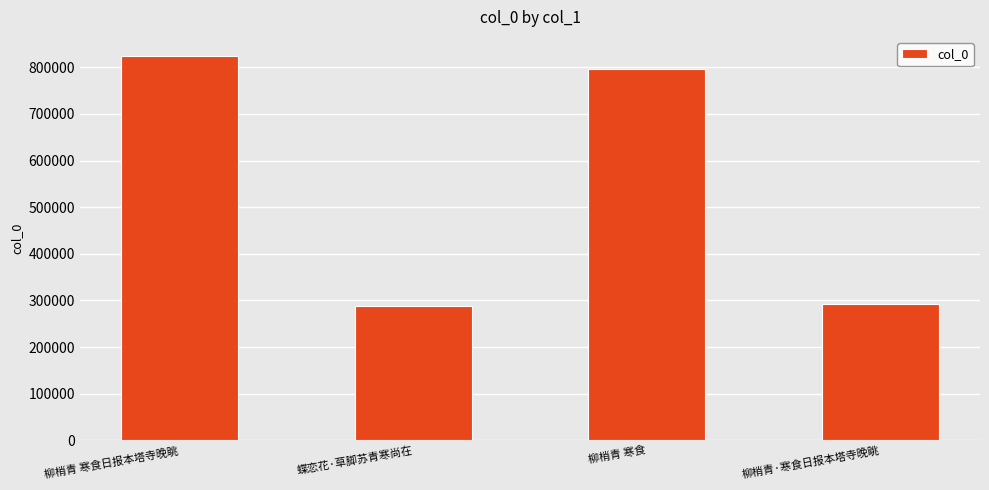

Which has a higher value, 柳梢青·寒食日报本塔寺晚眺 or 柳梢青 寒食日报本塔寺晚眺?

柳梢青 寒食日报本塔寺晚眺